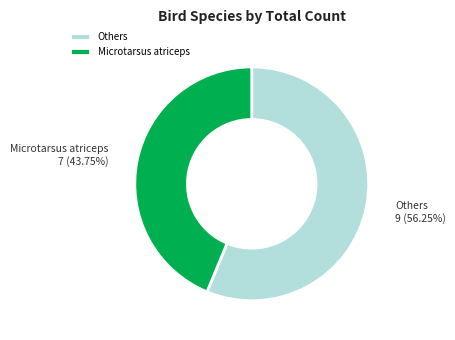

Approximately how many times larger is the value at Others compared to Microtarsus atriceps?

1.3